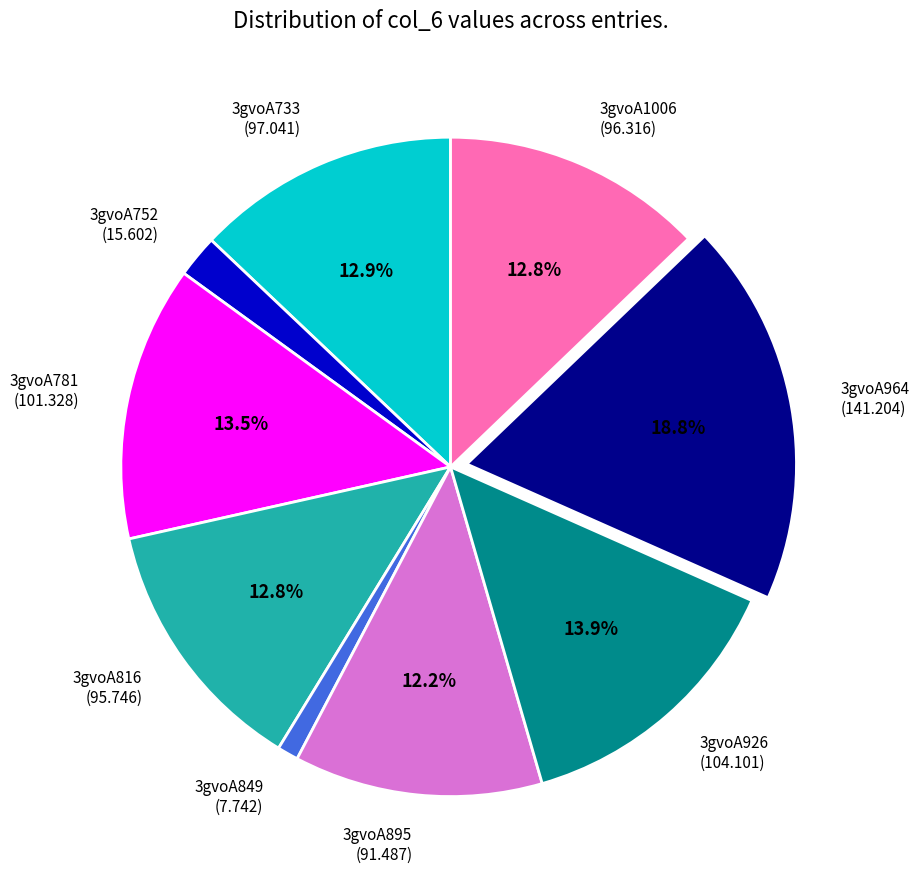

True or false: 3gvoA752 accounts for 2% of the total.

True